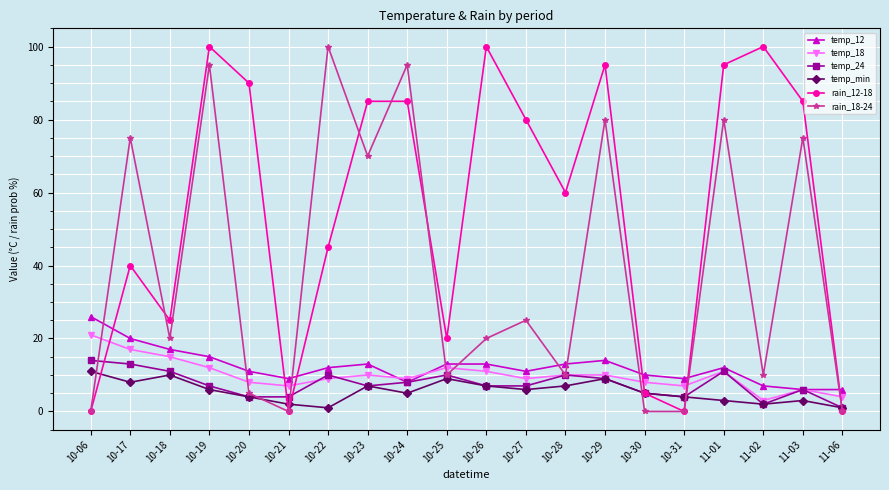

How many lines are shown in the chart?

6